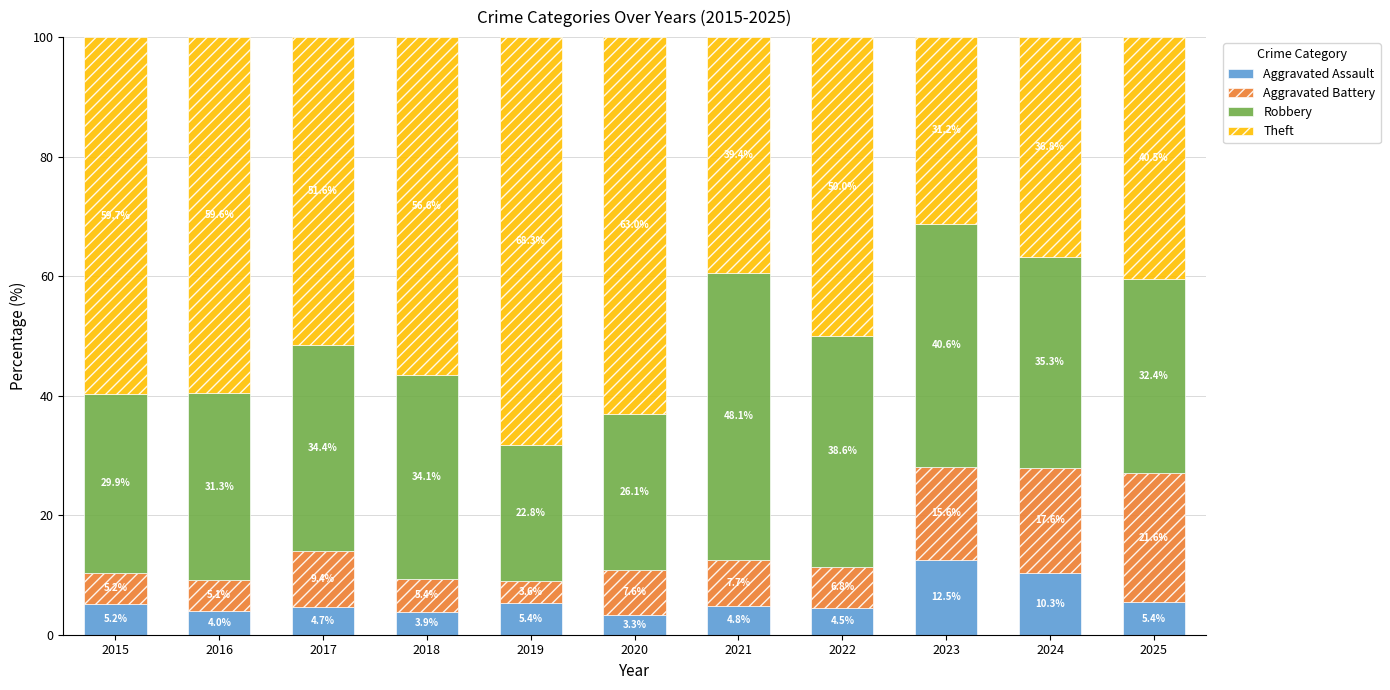

Where is Aggravated Assault nearest to the value 7?

2025